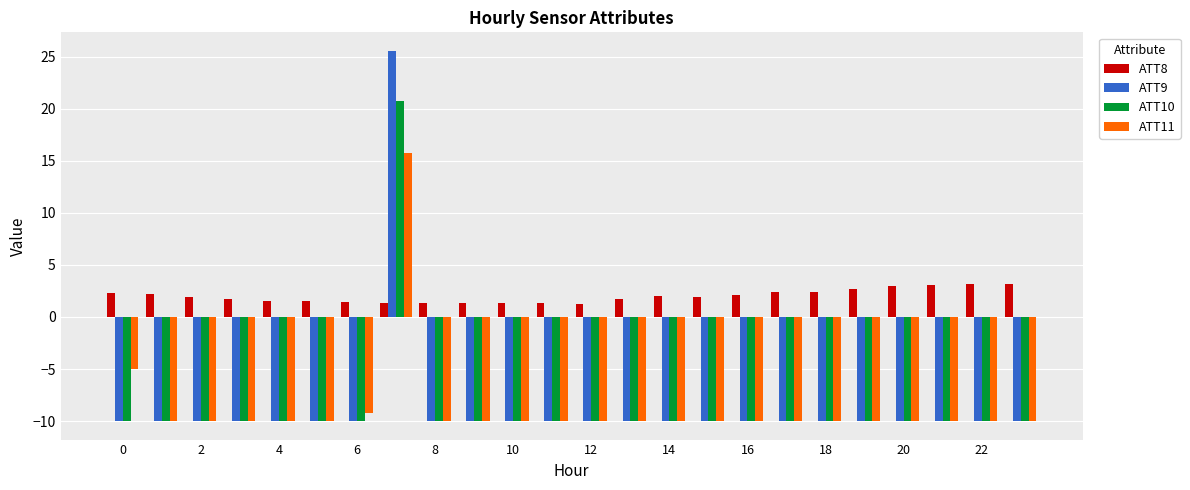

What is the average value of the ATT11 series?

-8.7